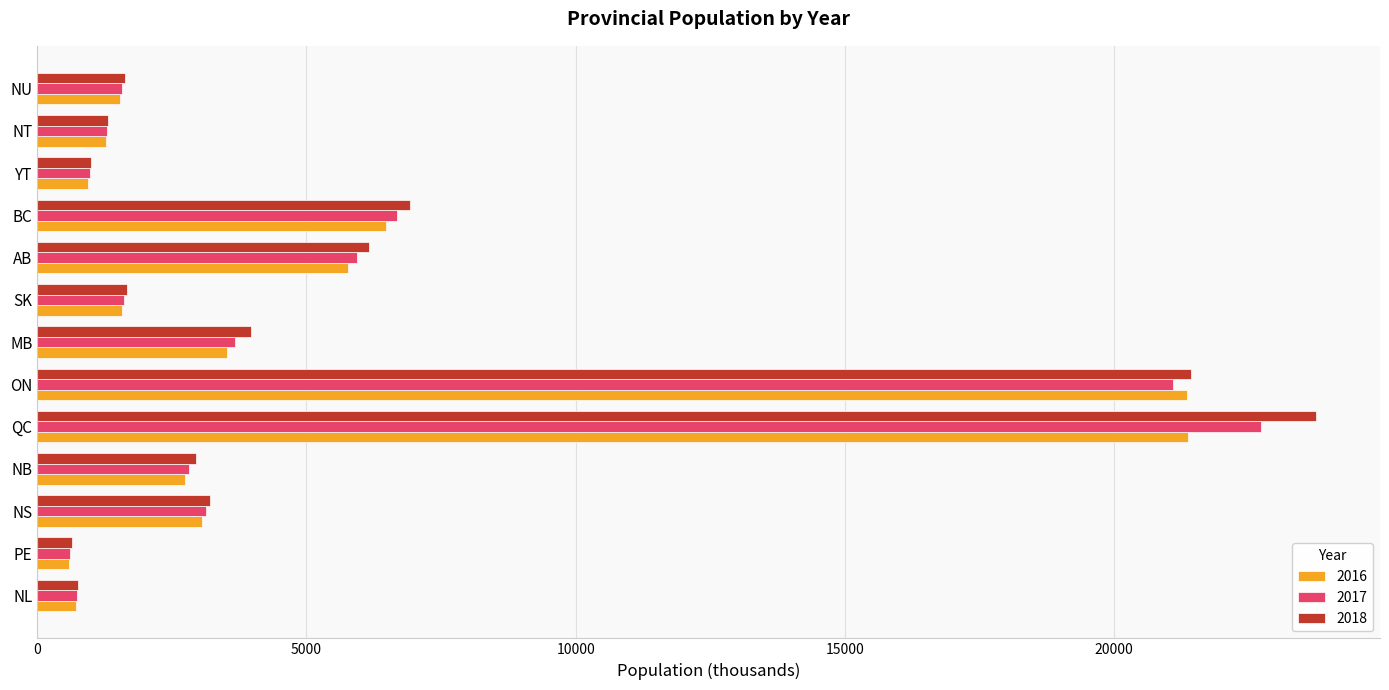

Which series has the widest spread of values?

2018